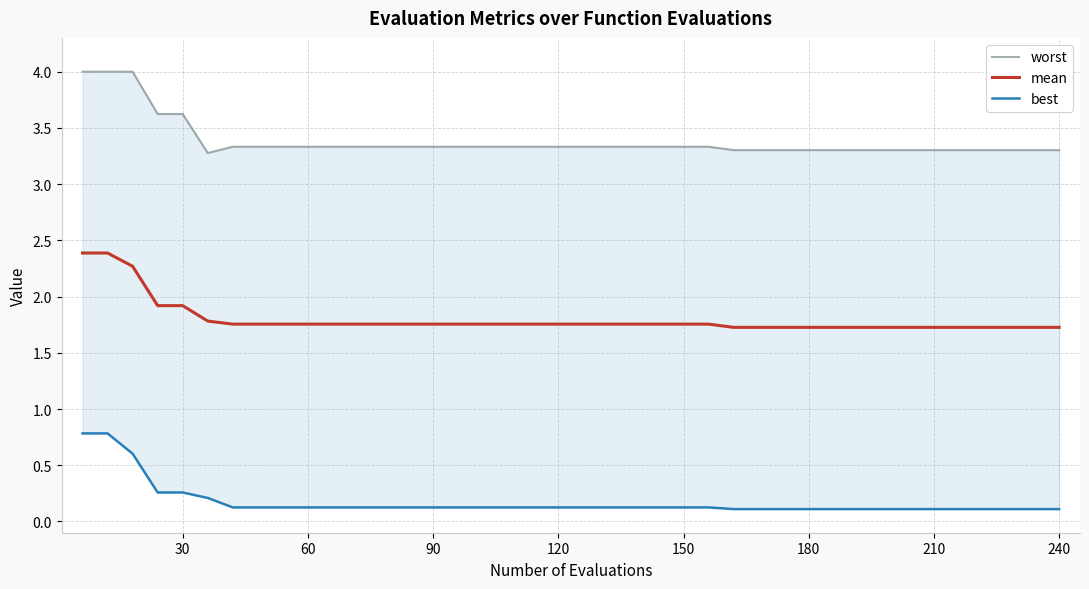

True or false: worst has more than 0 points higher than both neighbors.

False